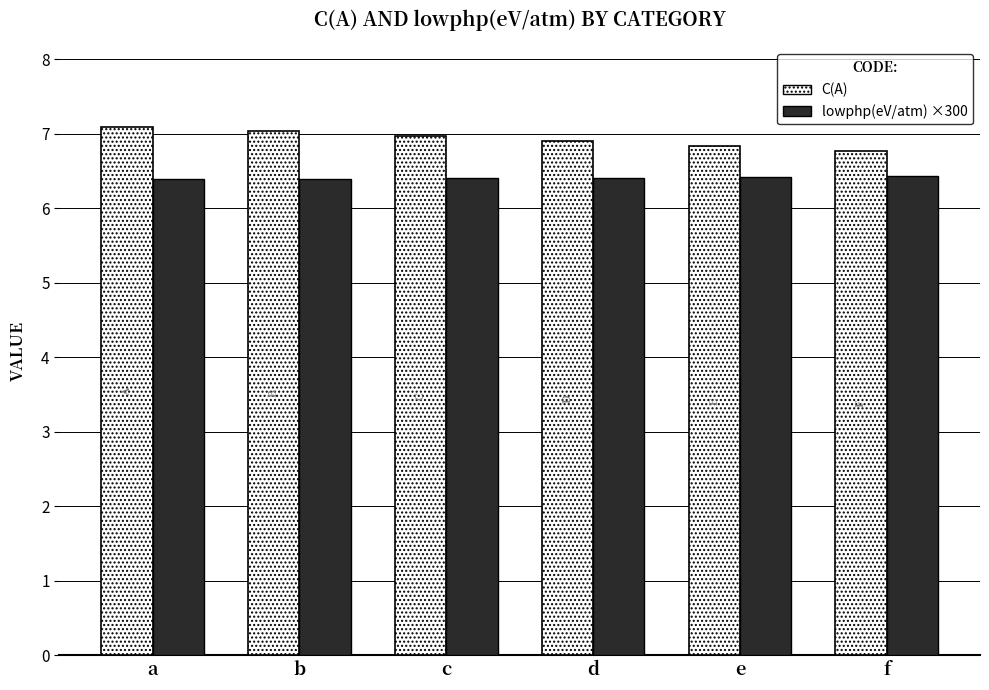

What is the minimum value shown in the chart?

6.4